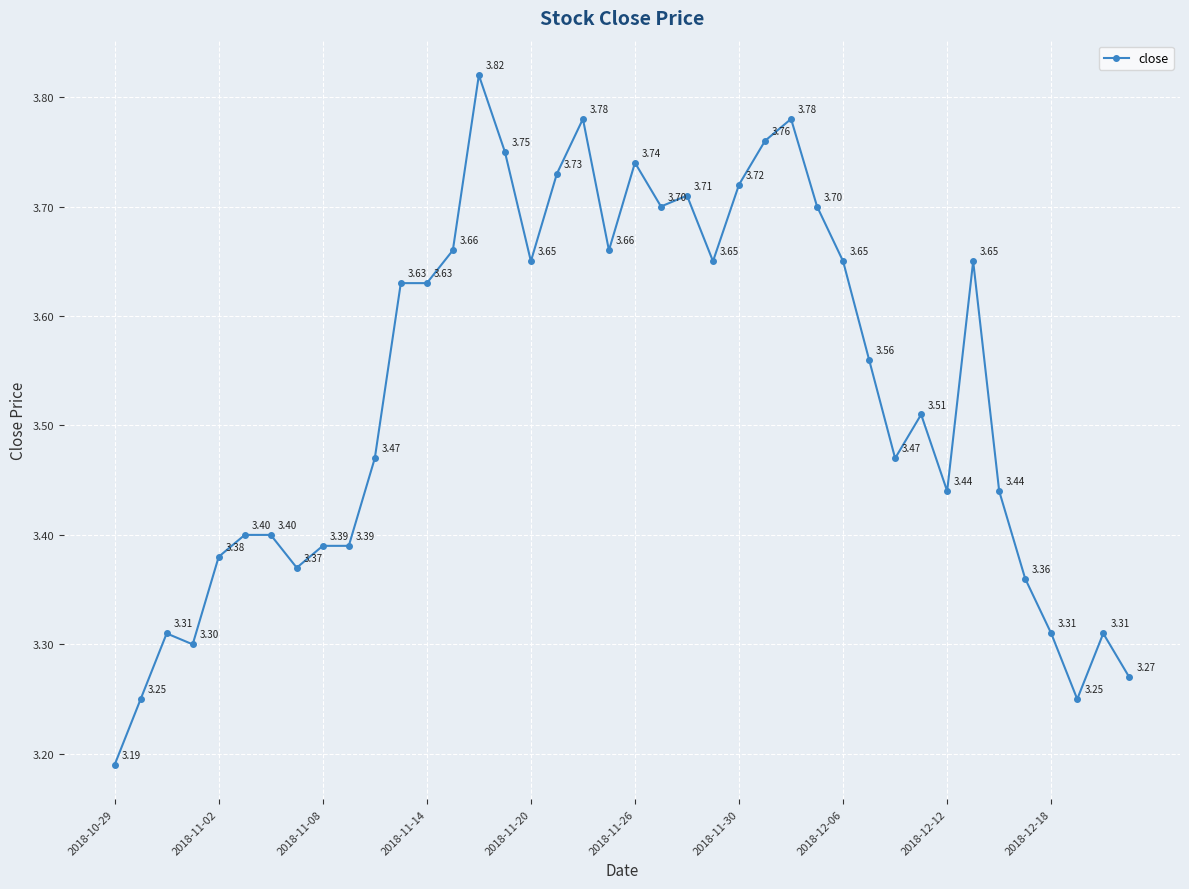

True or false: the data has more than 2 interior local peaks.

True